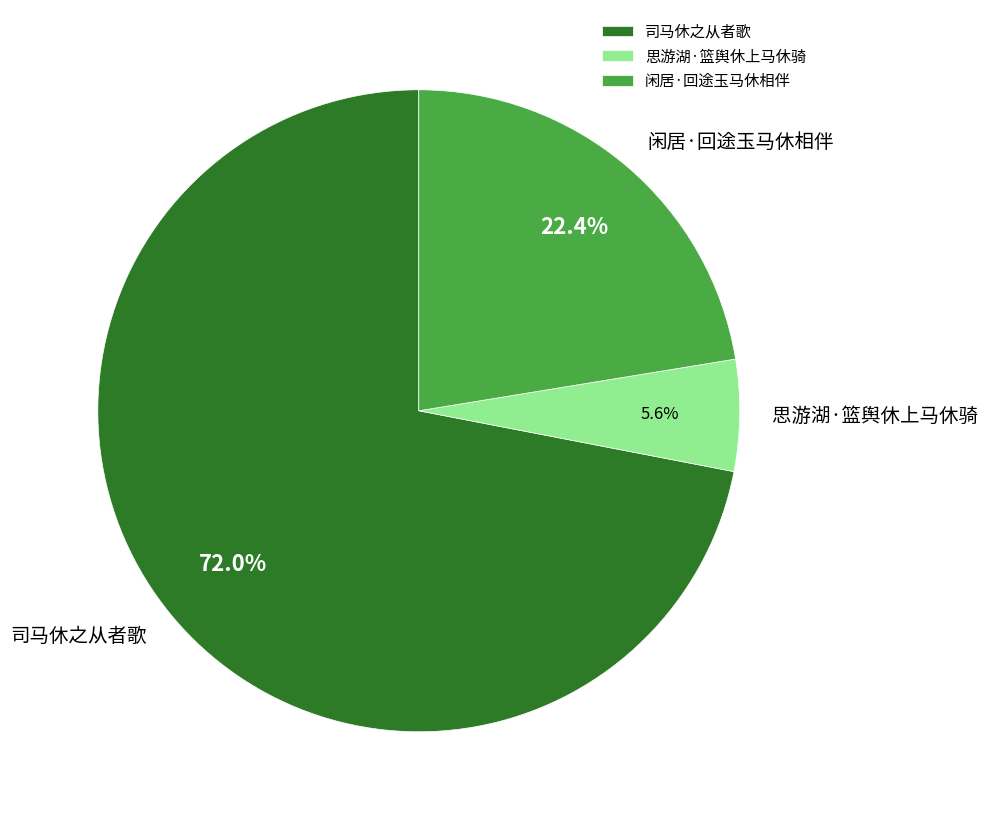

Approximately how many times larger is the value at 闲居·回途玉马休相伴 compared to 思游湖·篮舆休上马休骑?

4.0